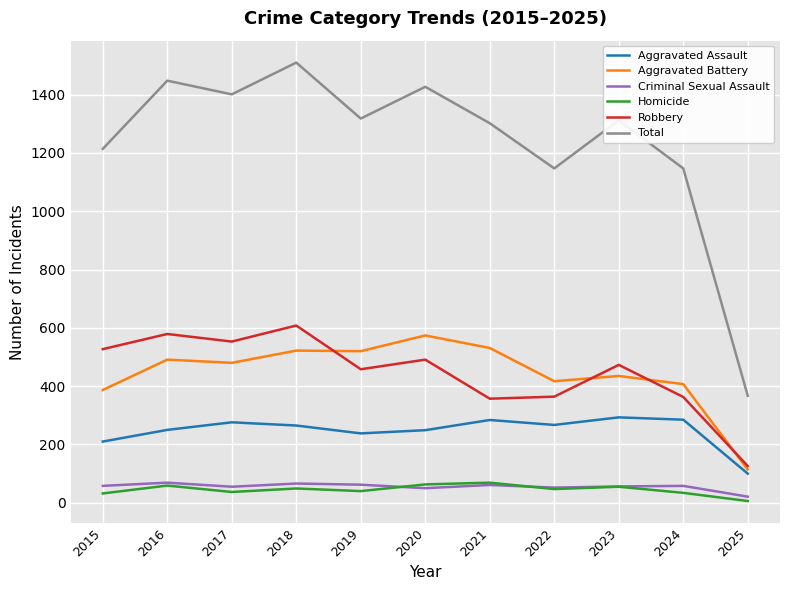

Read the Total value at 2021.

1302